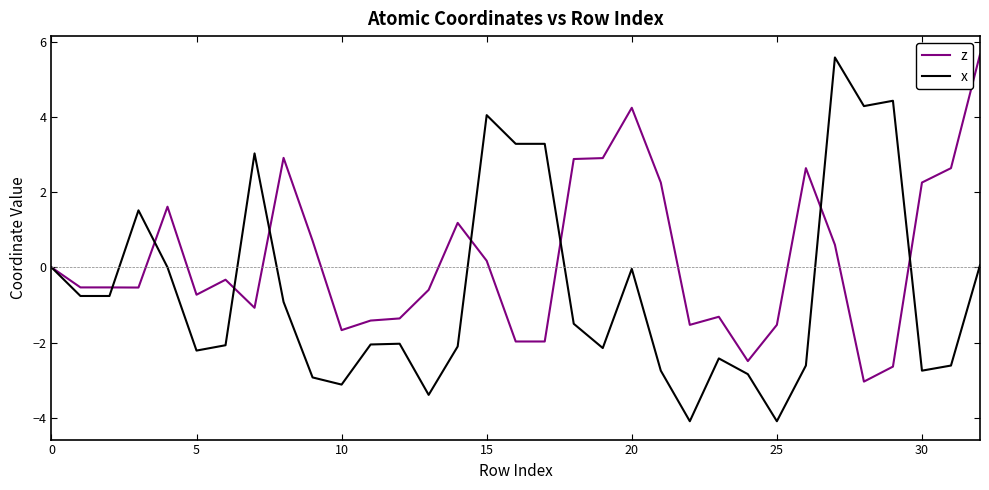

Which series has the largest total across all categories?

z